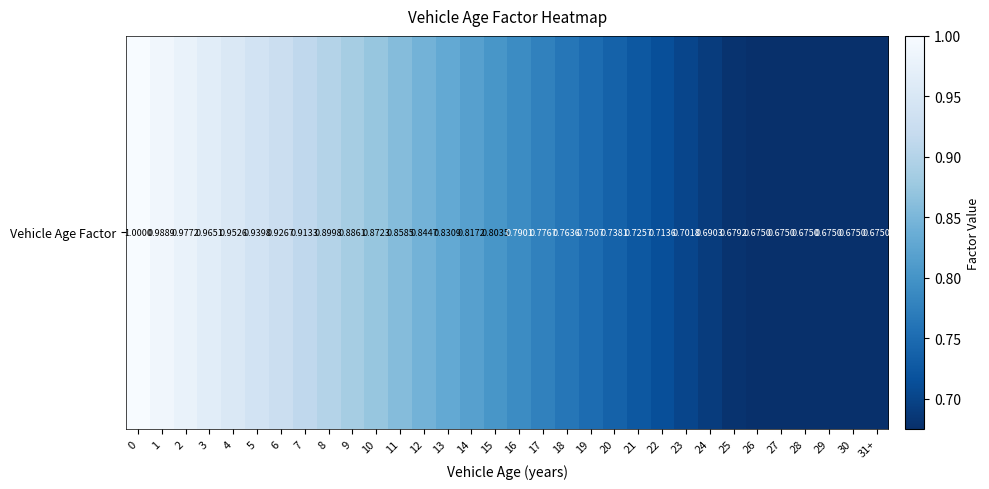

What is the change in value from 17 to 22?

-0.1